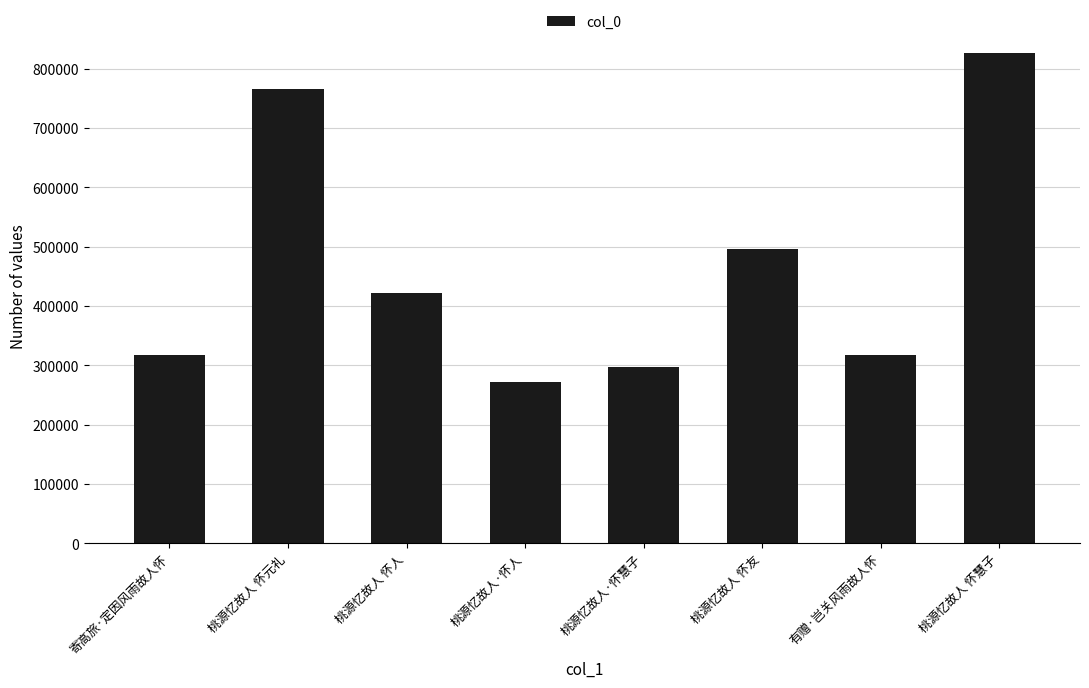

What is the difference between the values at 桃源忆故人 怀人 and 桃源忆故人 怀元礼?

343524